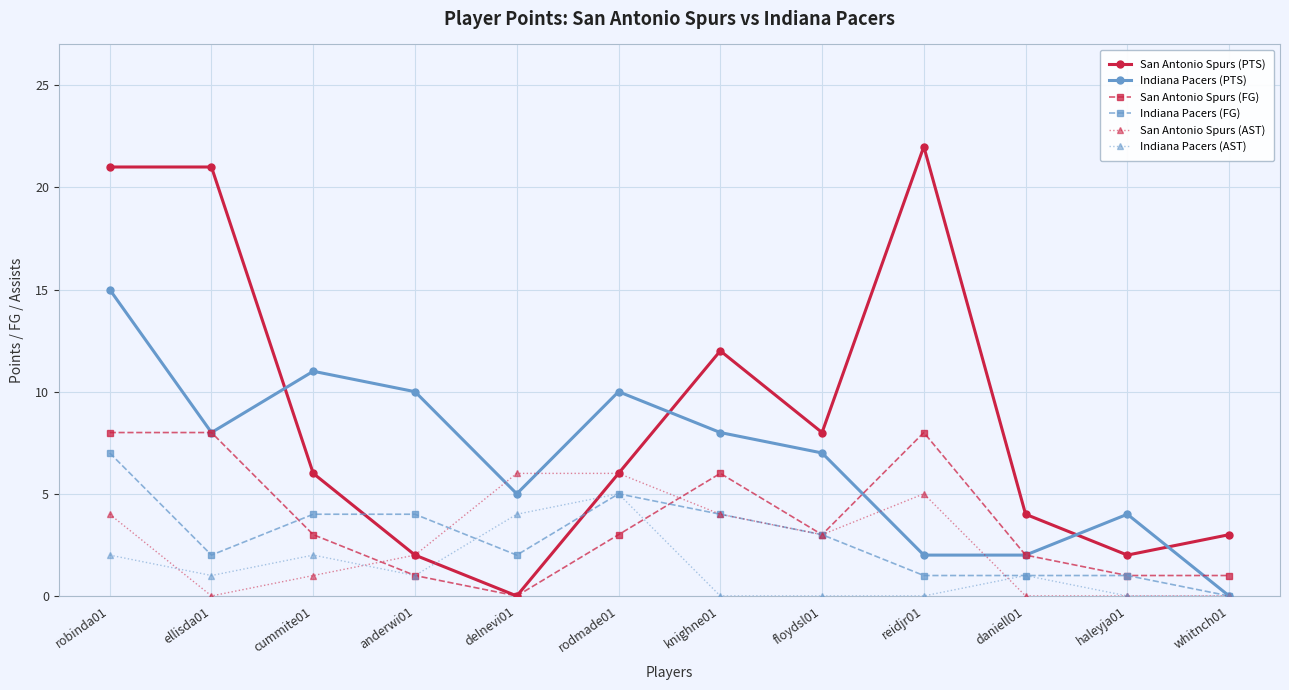

Where do San Antonio Spurs (FG) and San Antonio Spurs (AST) first cross each other?

cummite01 and anderwi01